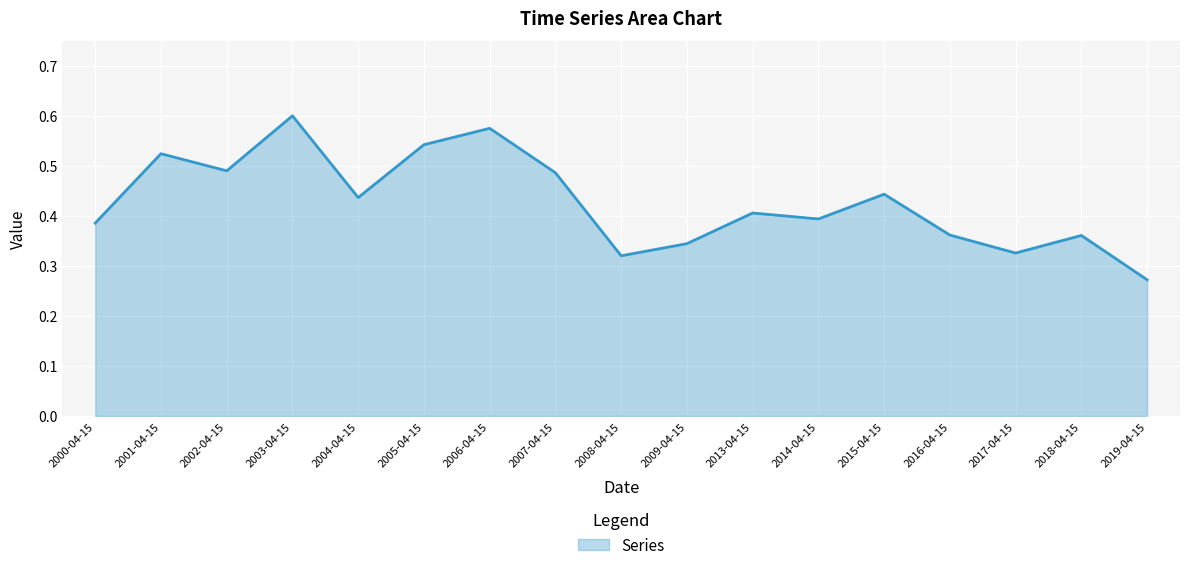

Between 2003-04-15 and 2004-04-15, which is larger?

2003-04-15